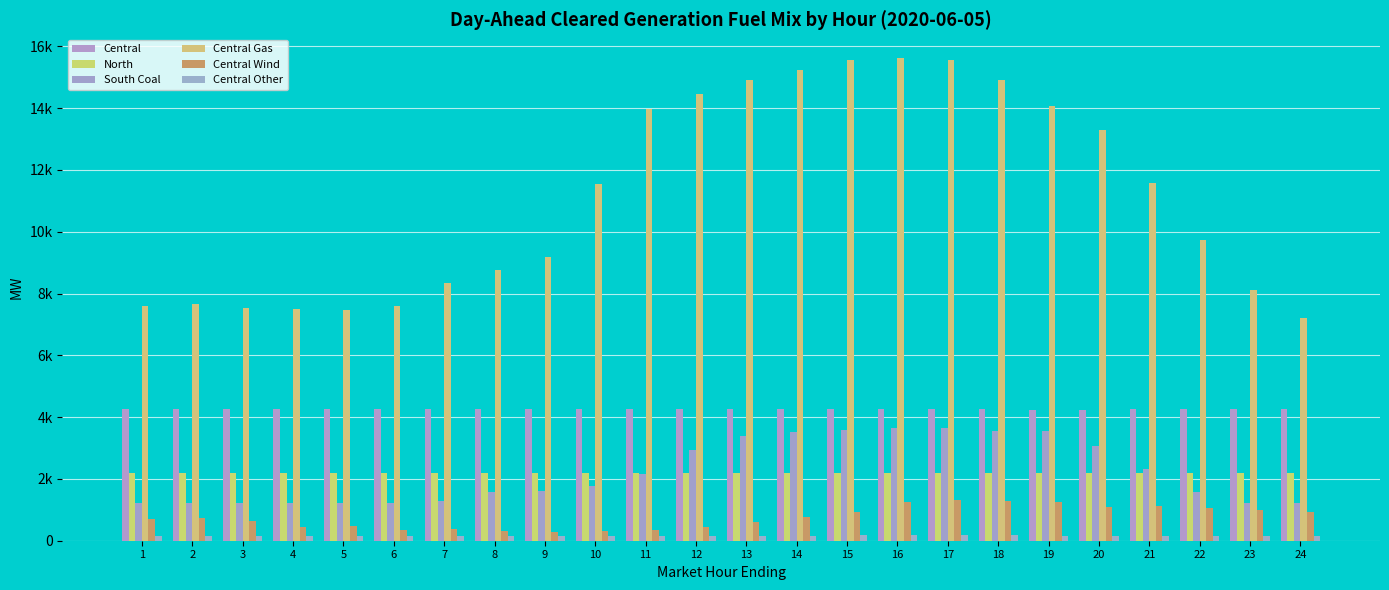

Does the chart contain any negative values?

No